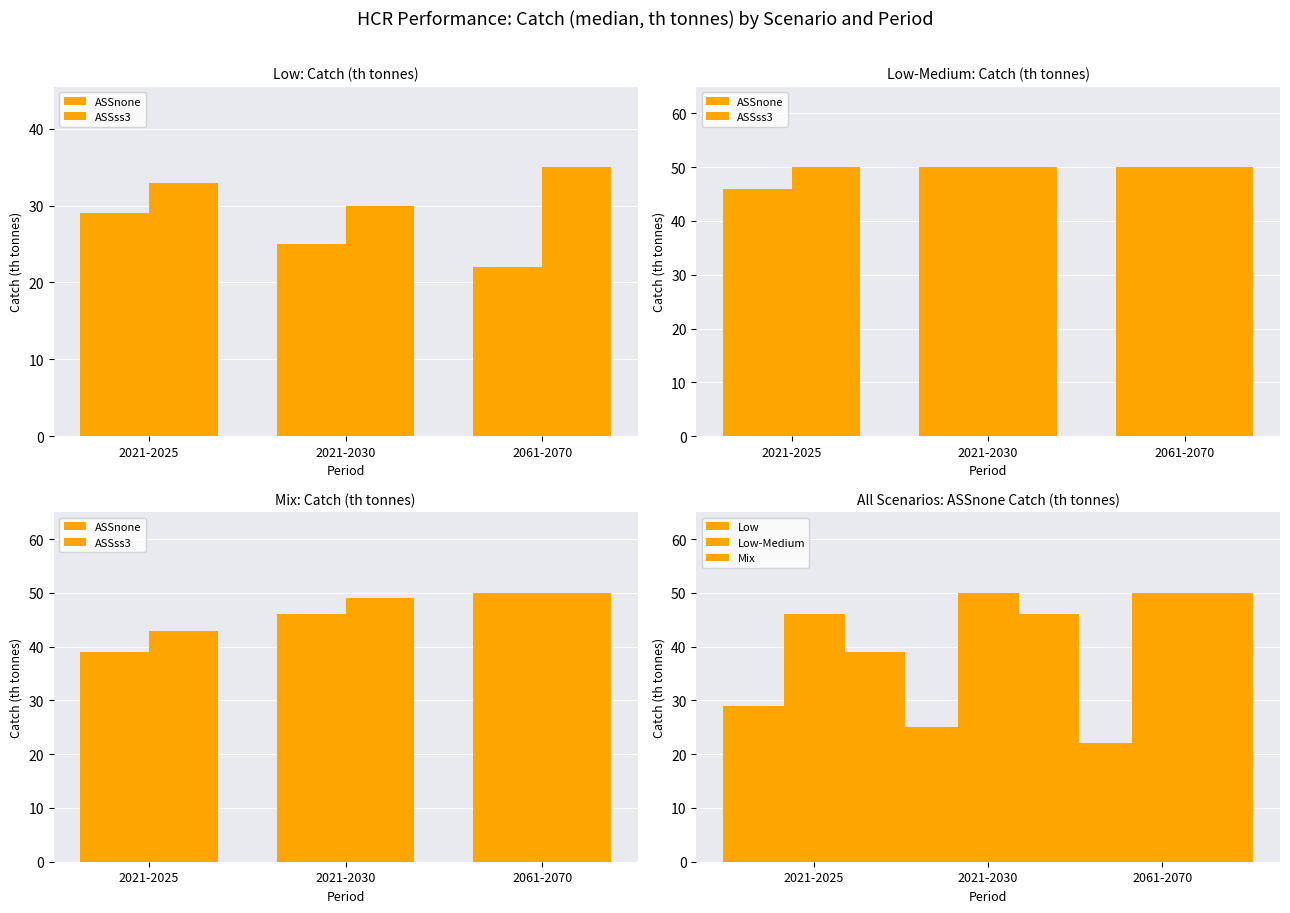

Which category has the highest value across all series?

2061-2070